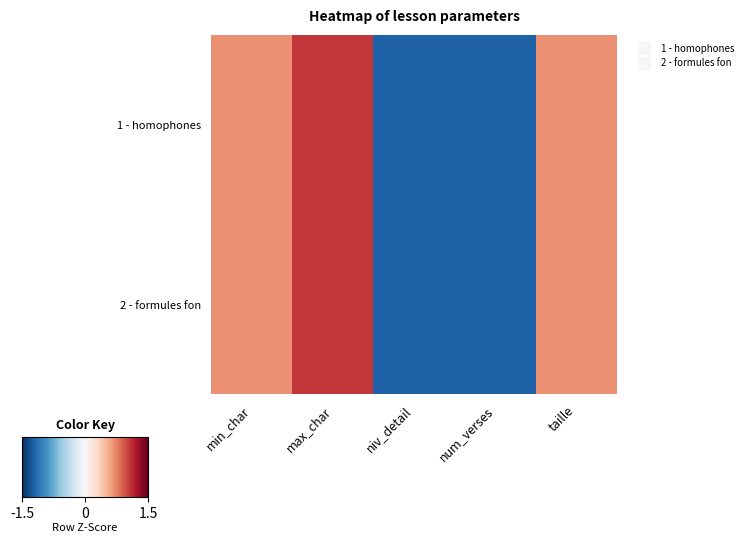

Between max_char and num_verses, which series saw the biggest shift?

1 - homophones